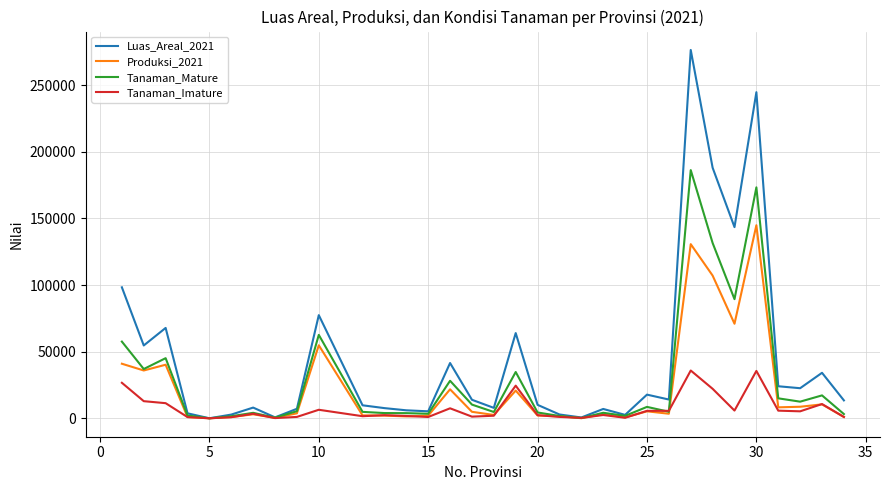

List the series in order of their peak value, lowest first.

Tanaman_Imature, Produksi_2021, Tanaman_Mature, Luas_Areal_2021